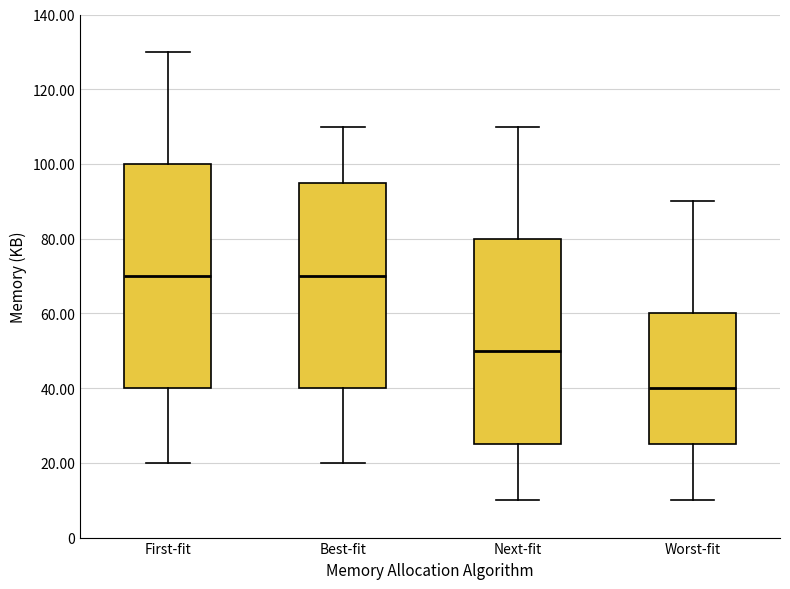

Which box is the tallest, from its lower edge to its upper edge?

First-fit